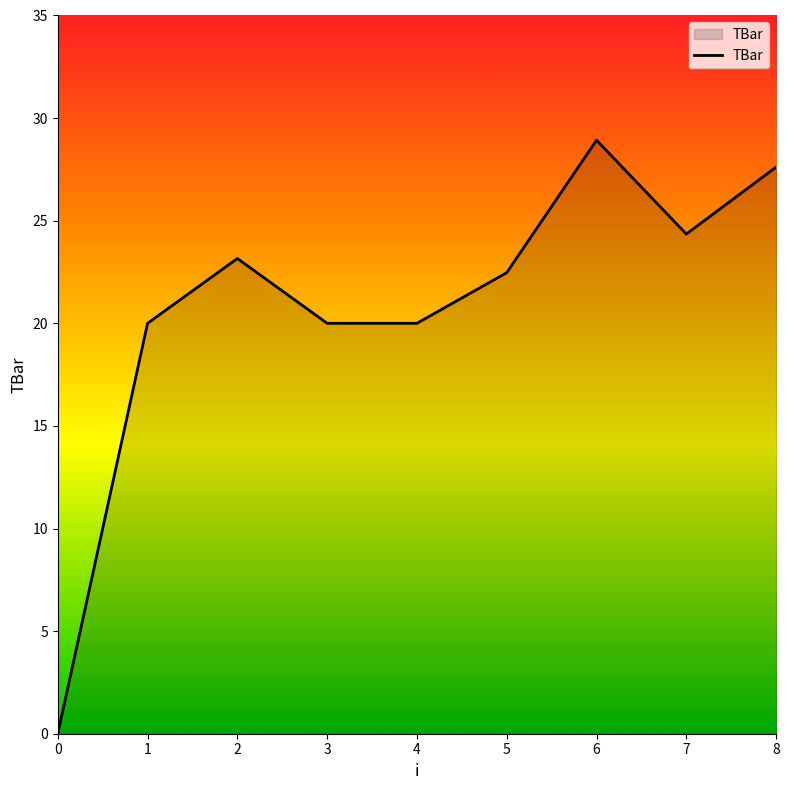

Reading left to right, what are all the values shown in this chart?

0.0	20.0	23.2	20.0	20.0	22.5	28.9	24.4	27.6